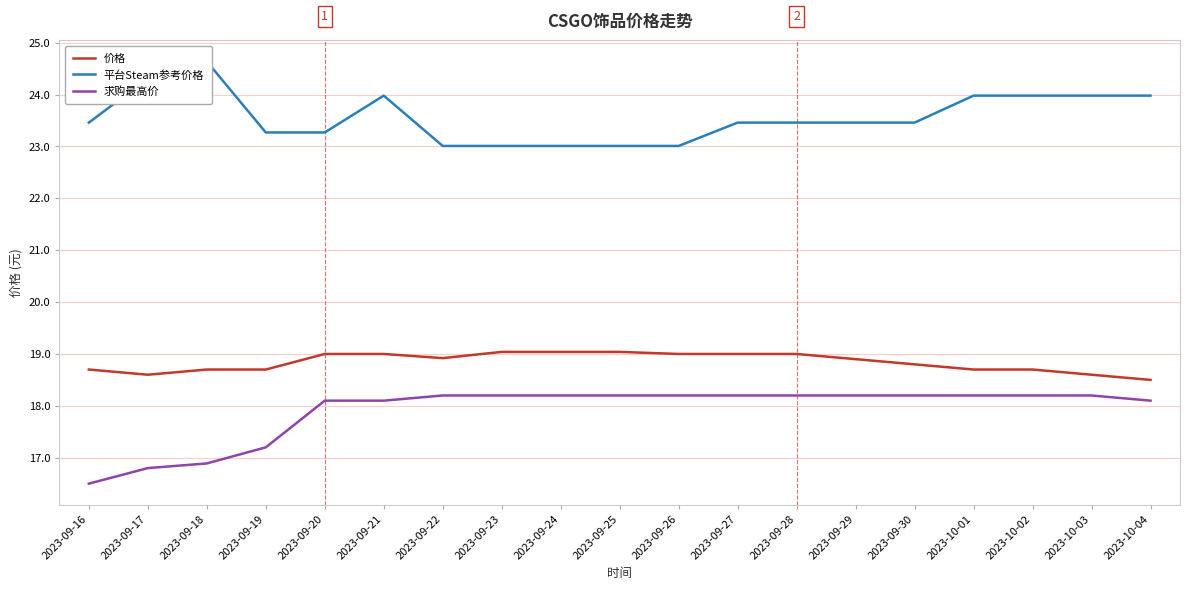

At which category does the chart reach its peak across all series?

2023-09-18